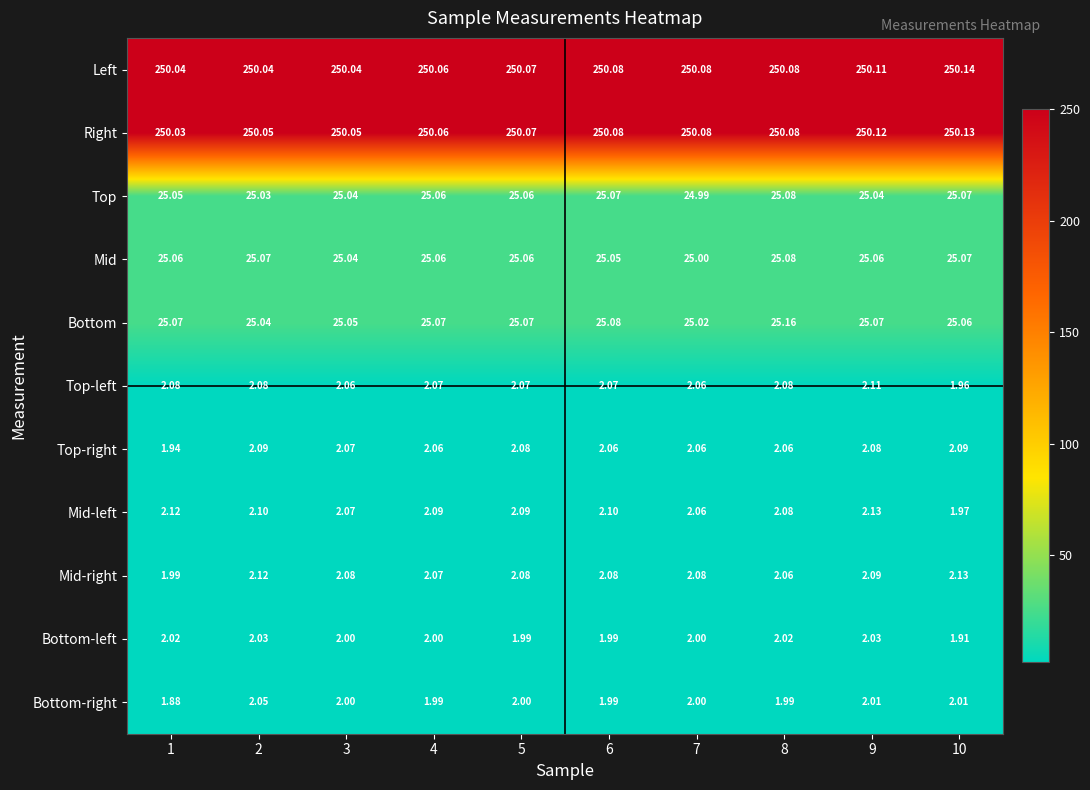

Which series has the widest spread of values?

Bottom-right